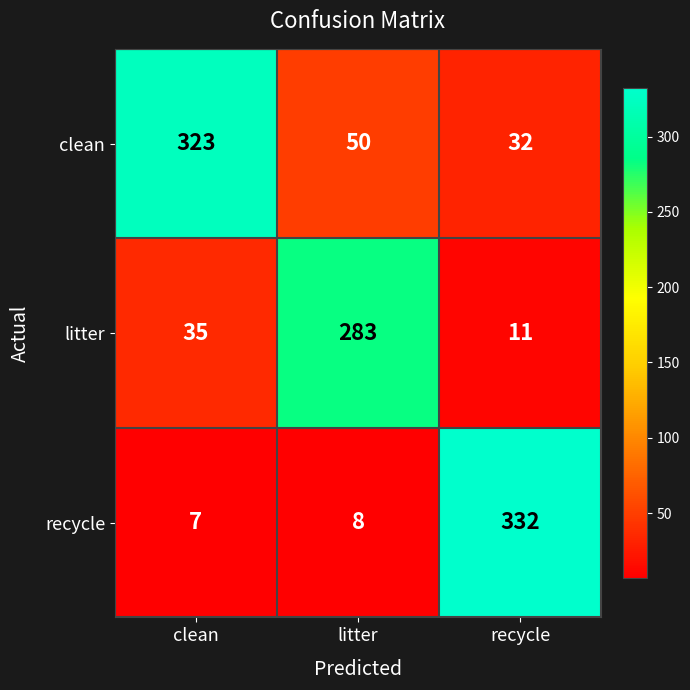

Which series has the largest total across all categories?

clean